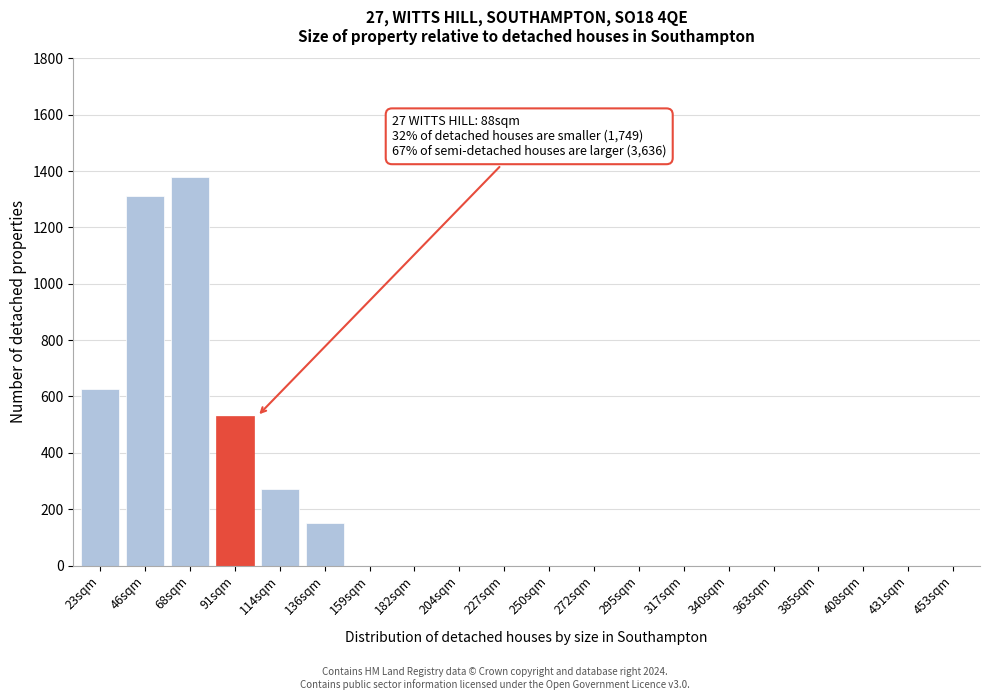

Reading left to right, extract all data points from this chart.

23sqm=625	46sqm=1310	68sqm=1380	91sqm=530	114sqm=270	136sqm=150	159sqm=0	182sqm=0	204sqm=0	227sqm=0	250sqm=0	272sqm=0	295sqm=0	317sqm=0	340sqm=0	363sqm=0	385sqm=0	408sqm=0	431sqm=0	453sqm=0